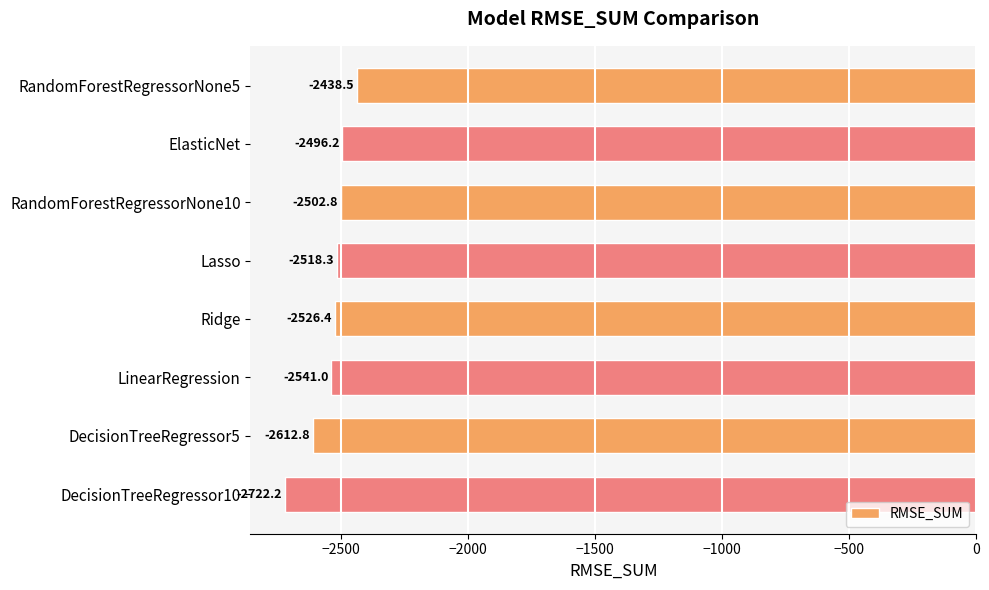

How many bars are there in total?

8